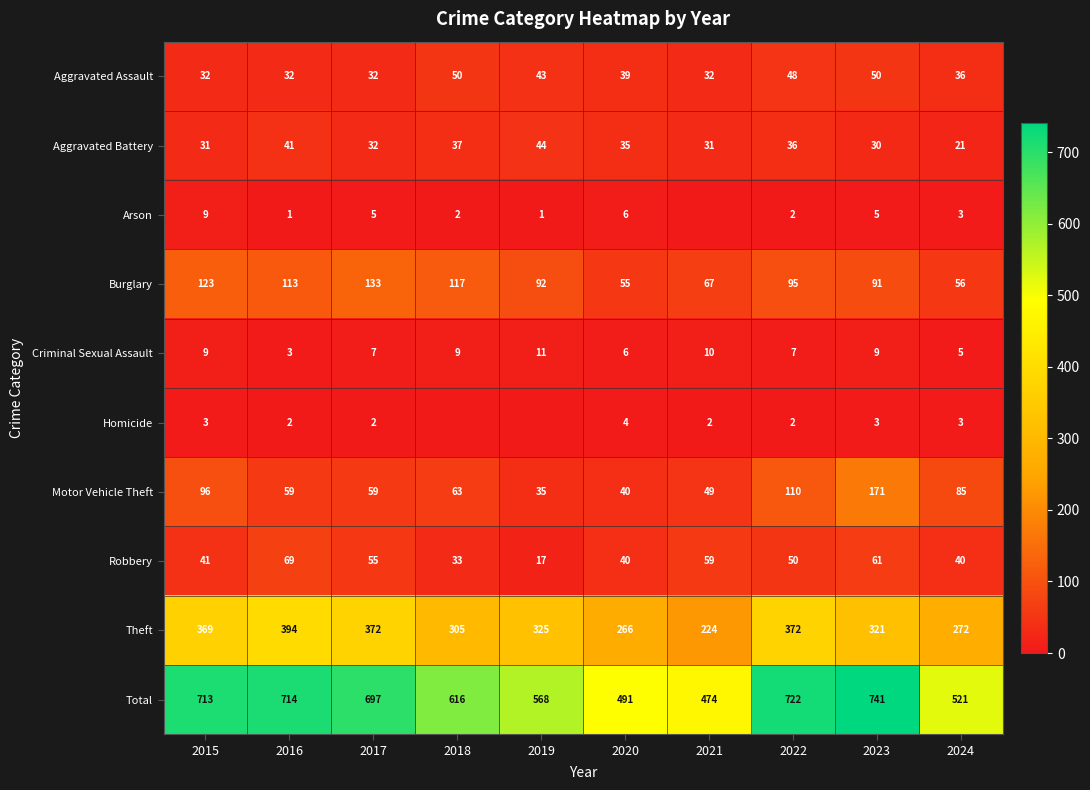

What is the difference between the maximum and minimum values in the Criminal Sexual Assault series?

8